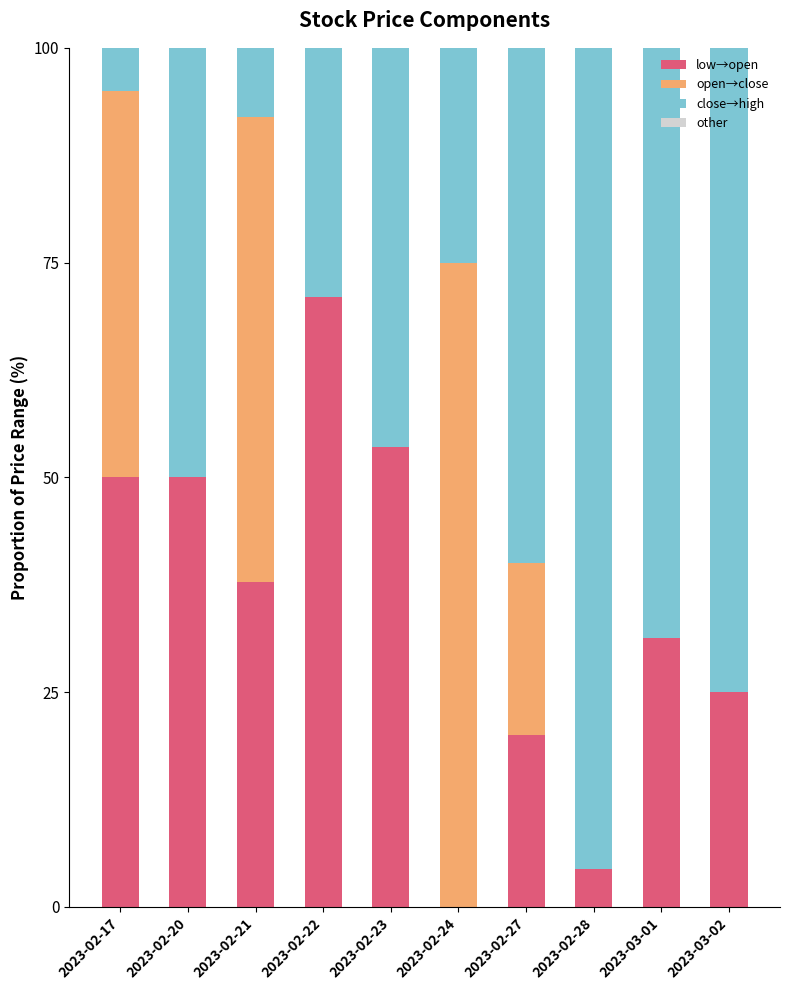

The other series shows 0.0 at 2023-02-22. True or false?

True